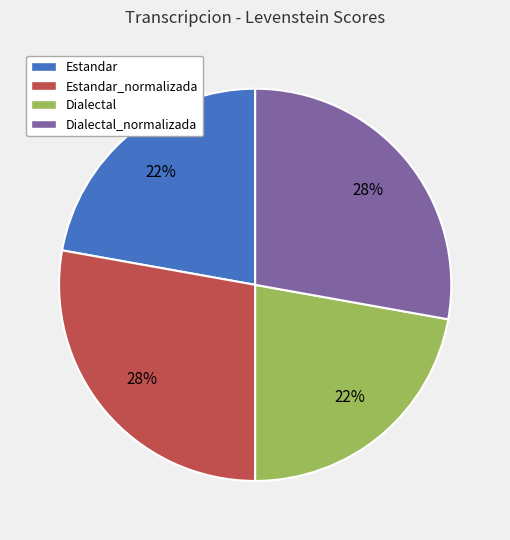

To the nearest percent, what is the difference between the largest and smallest slice percentages?

6%